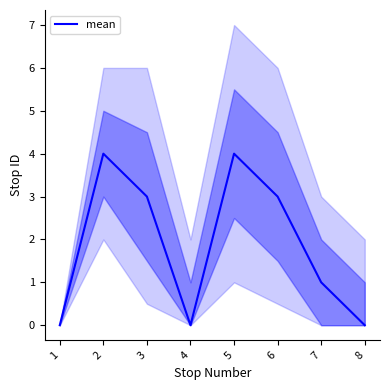

How many points are lower than both their immediate neighbors (excluding endpoints)?

1